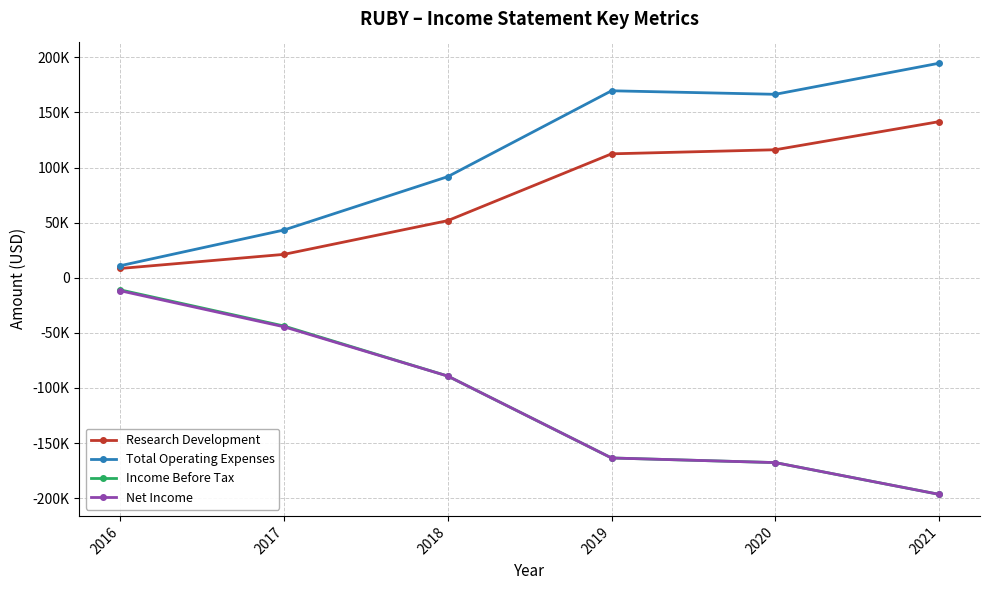

What are all the series names shown in the legend?

Research Development, Total Operating Expenses, Income Before Tax, Net Income